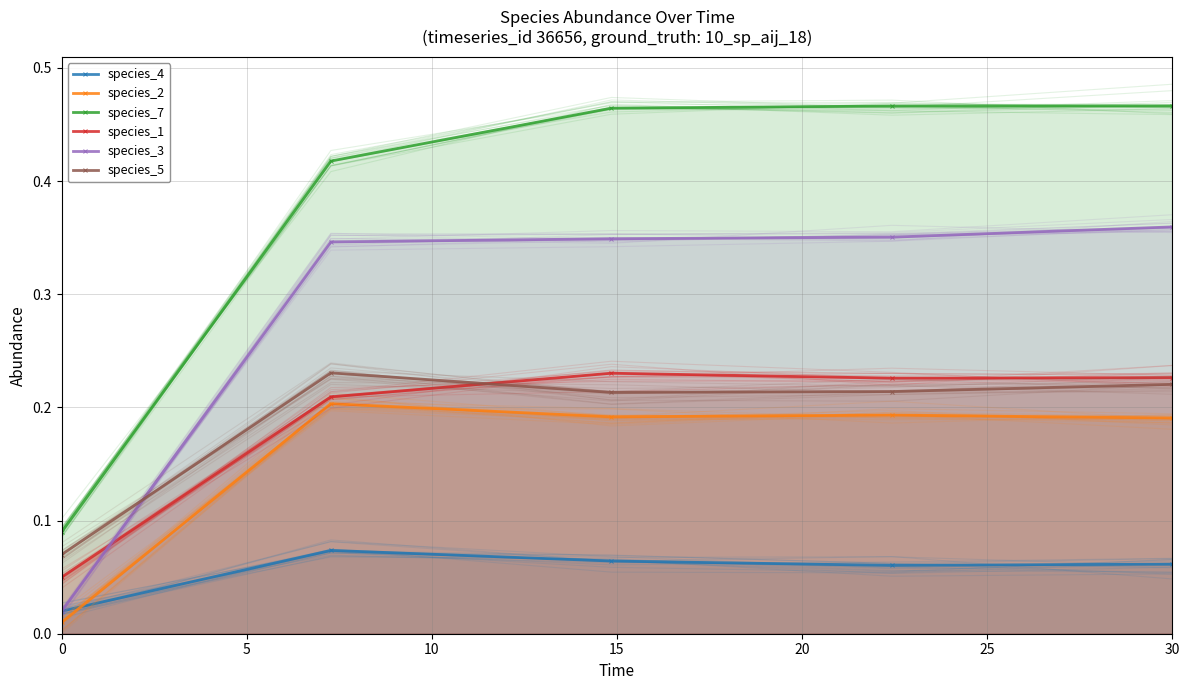

Which series has the largest total across all categories?

species_7